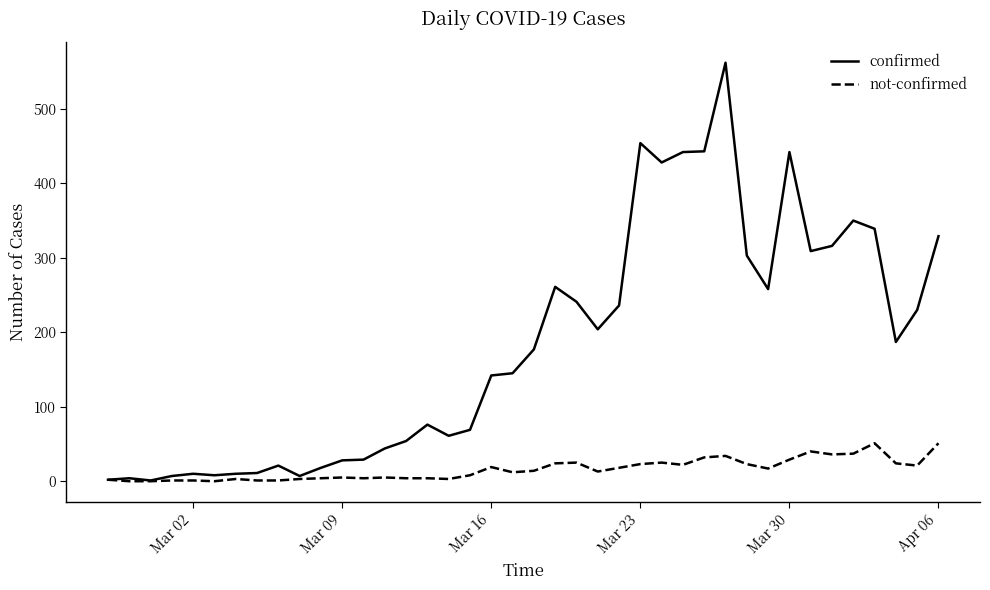

Which series has the widest spread of values?

confirmed